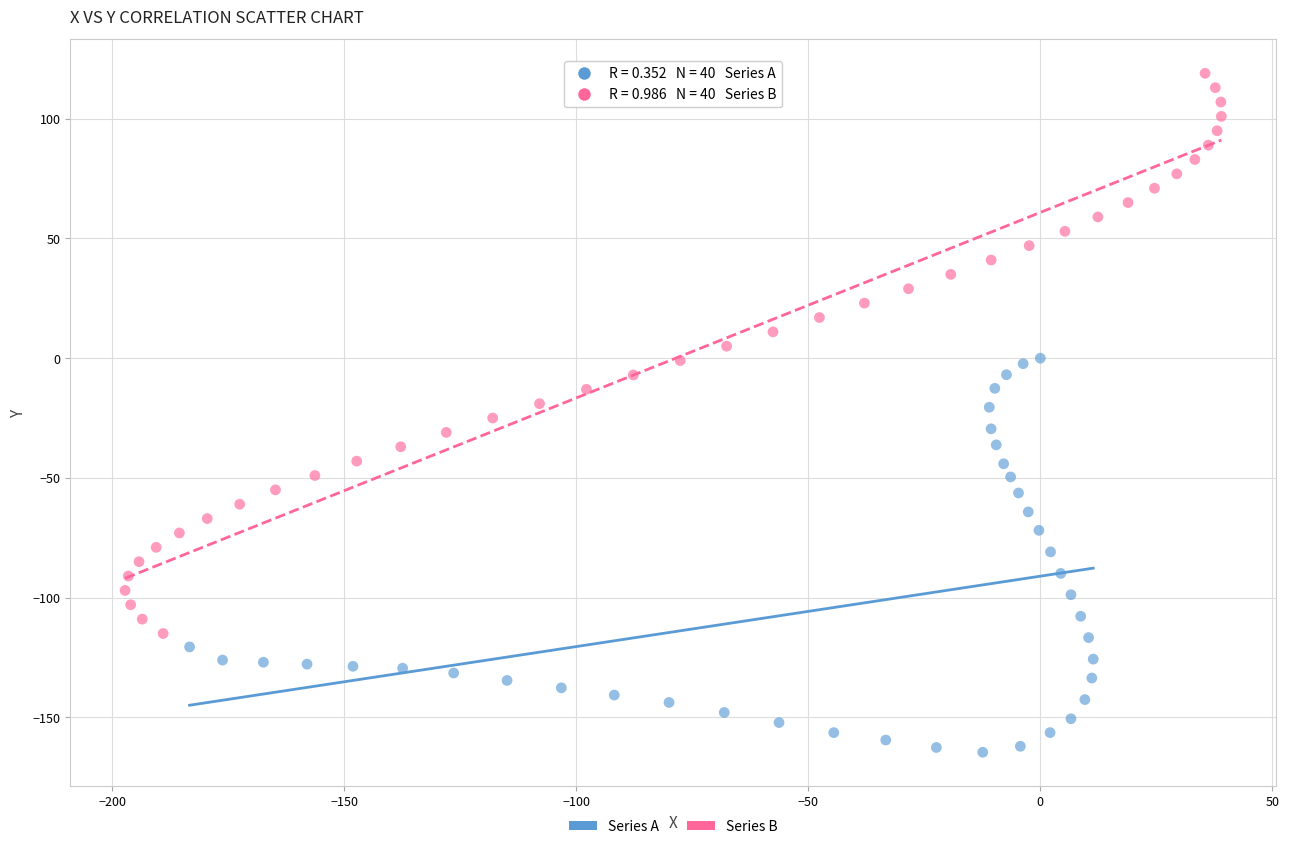

Which series contains the highest Y value?

Series B